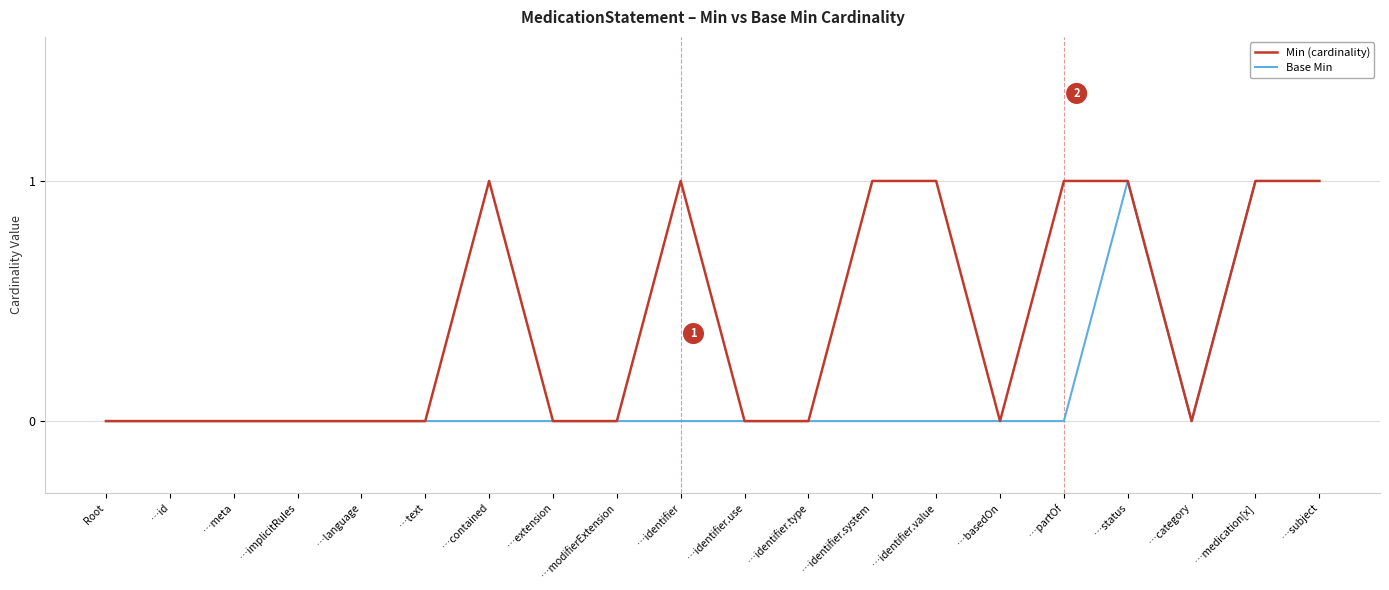

What is the difference between the maximum and minimum values in the Base Min series?

1